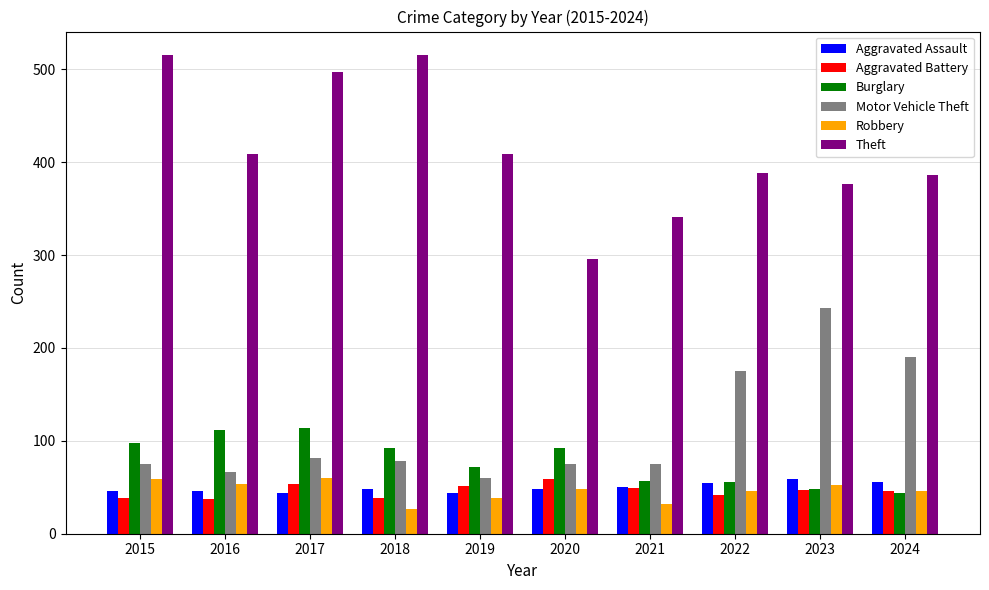

Between 2018 and 2021, which series saw the biggest shift?

Theft